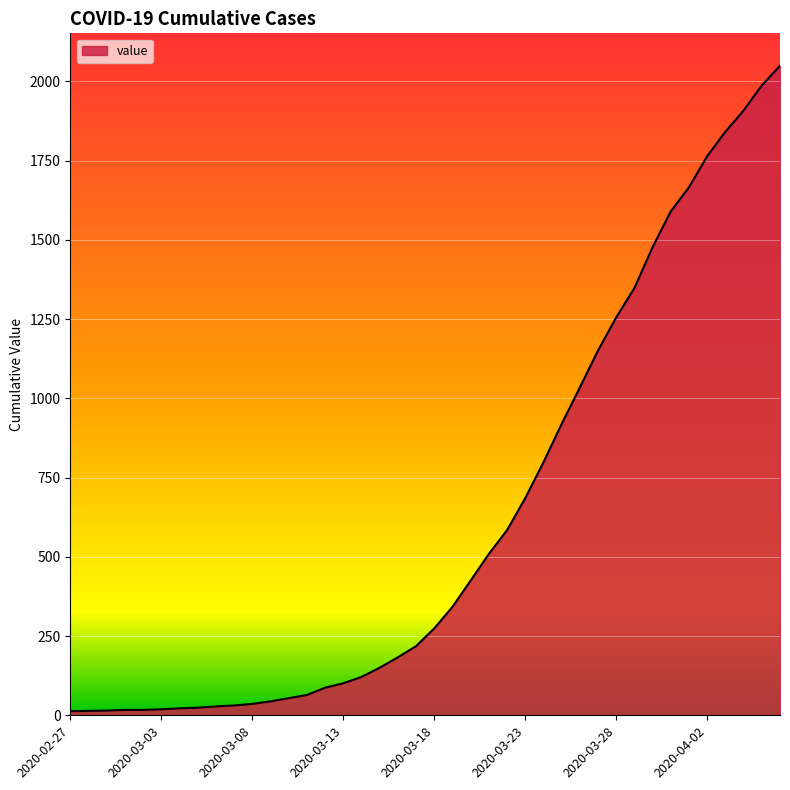

What is the average value?

622